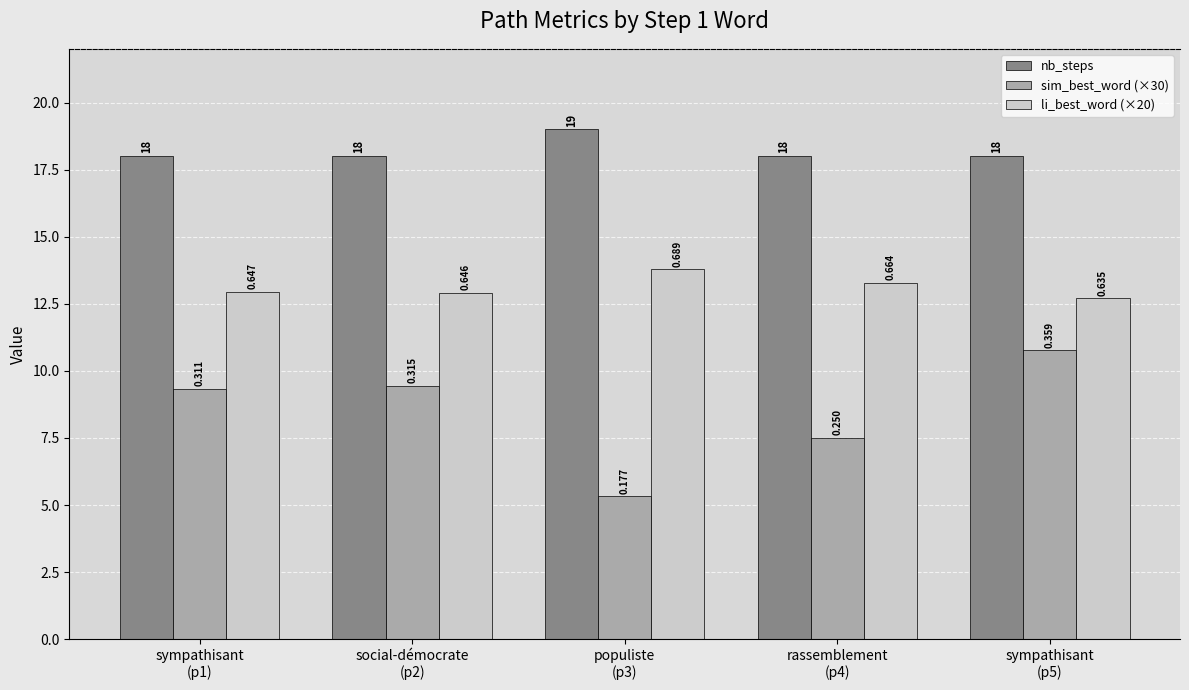

Which label corresponds to the largest value in the chart?

populiste
(p3)